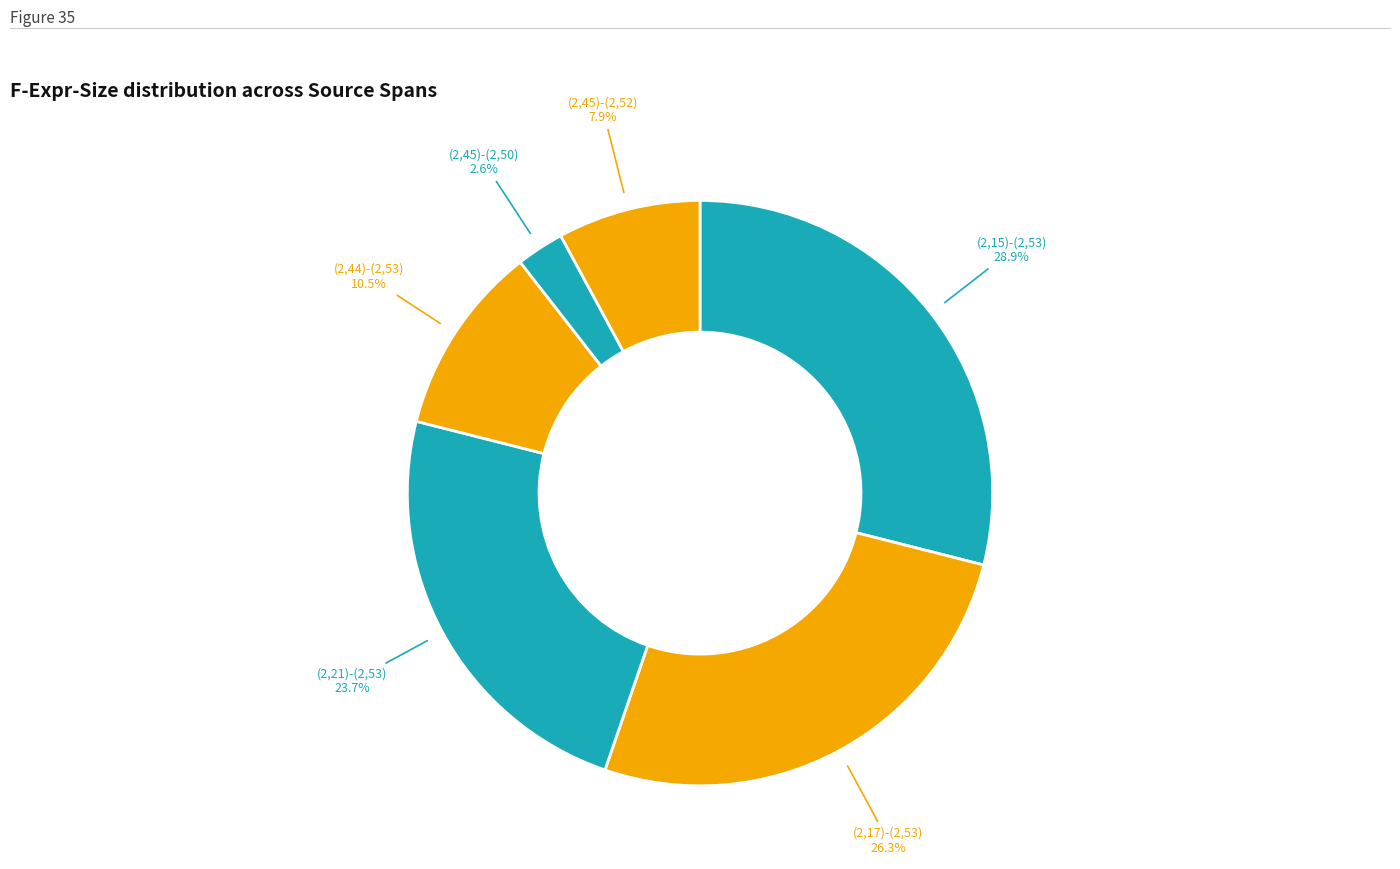

What is the smallest slice in the pie chart?

(2,45)-(2,50)